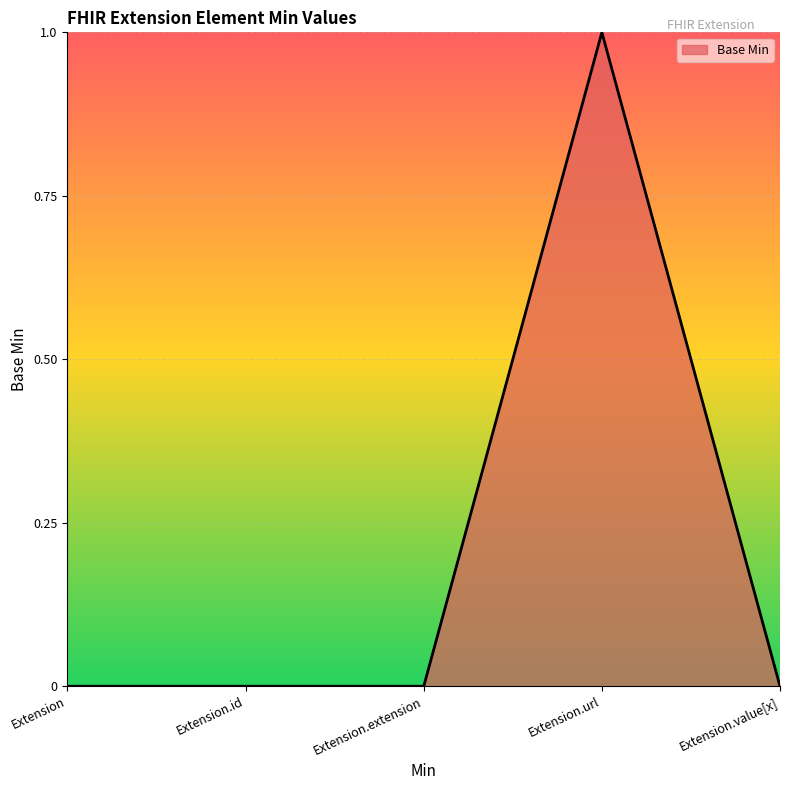

What is the sum of the values at Extension.url and Extension.extension?

1